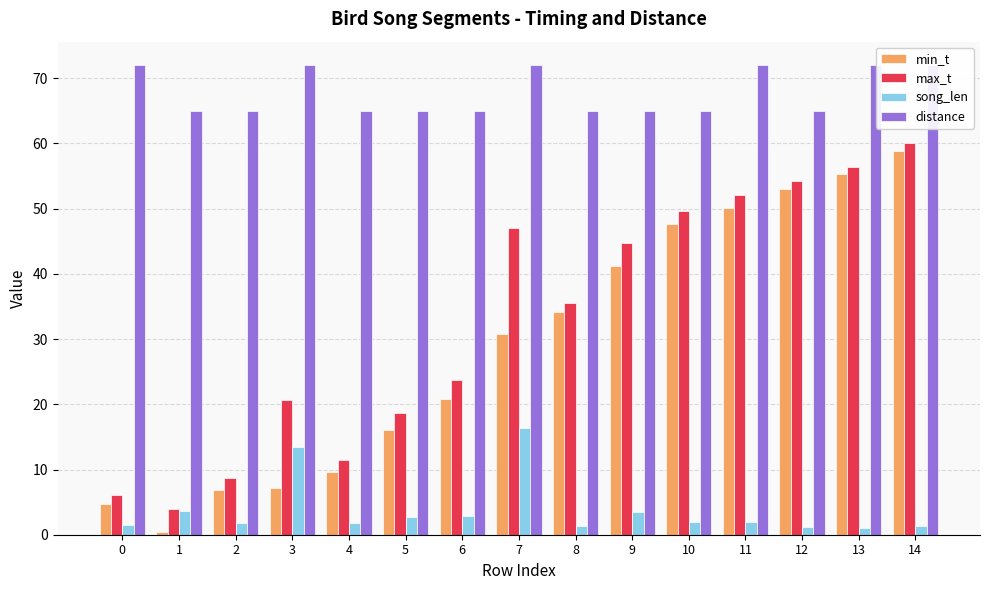

Which series changed the most between 4 and 7?

max_t